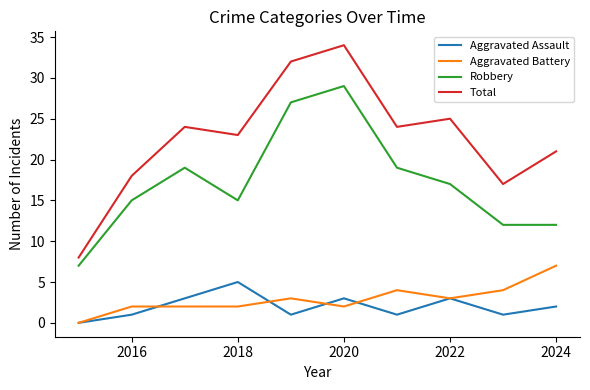

True or false: Robbery and Aggravated Assault intersect in this chart.

False